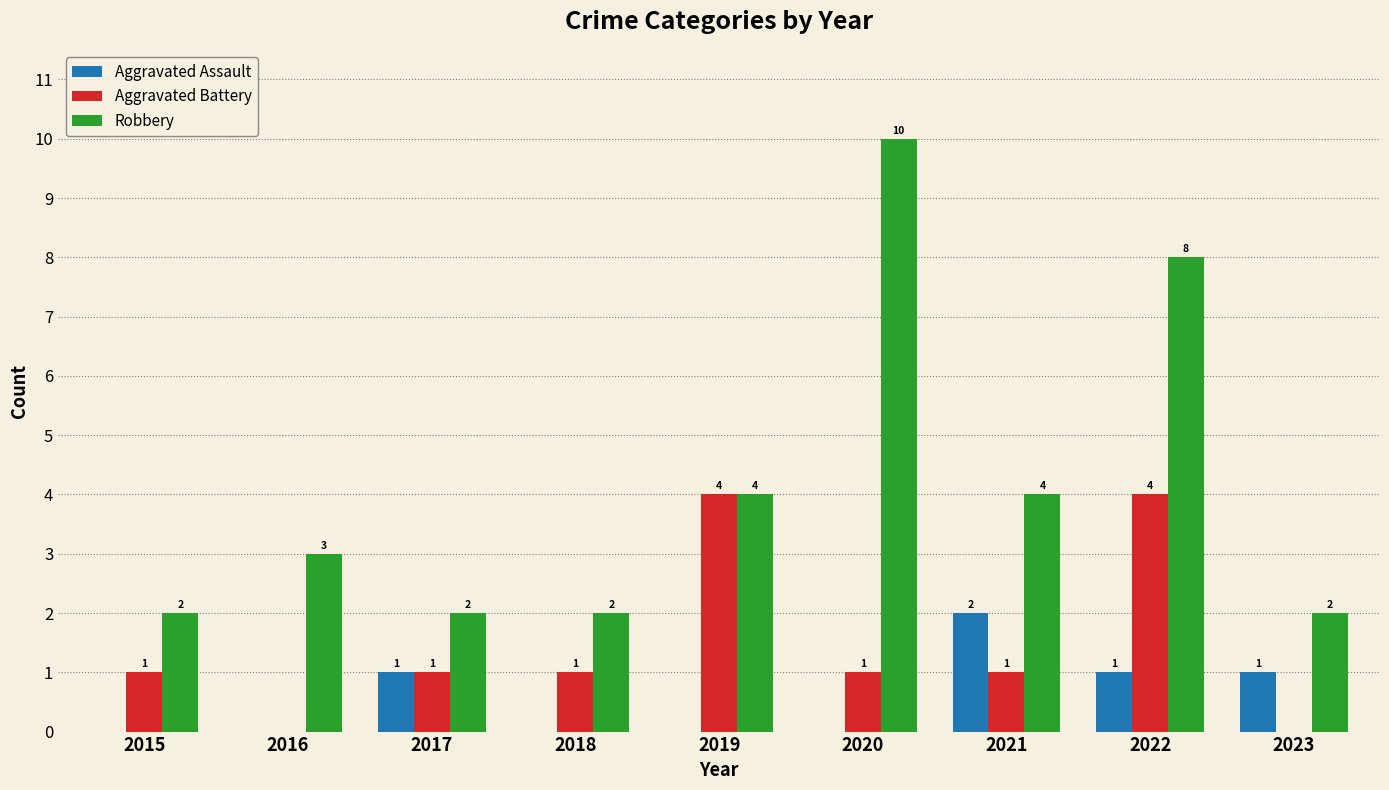

How many positive values does the Aggravated Assault series have?

4